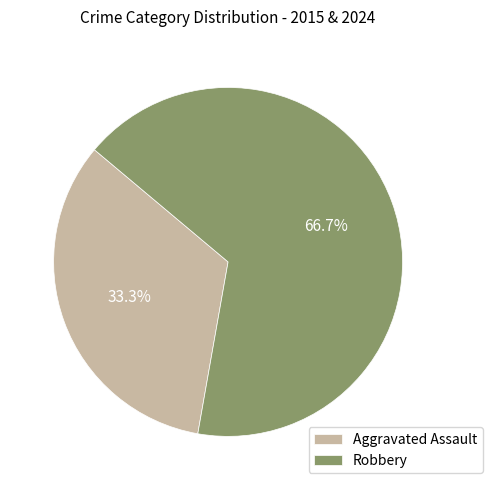

Rank the categories by value from lowest to highest.

Aggravated Assault, Robbery